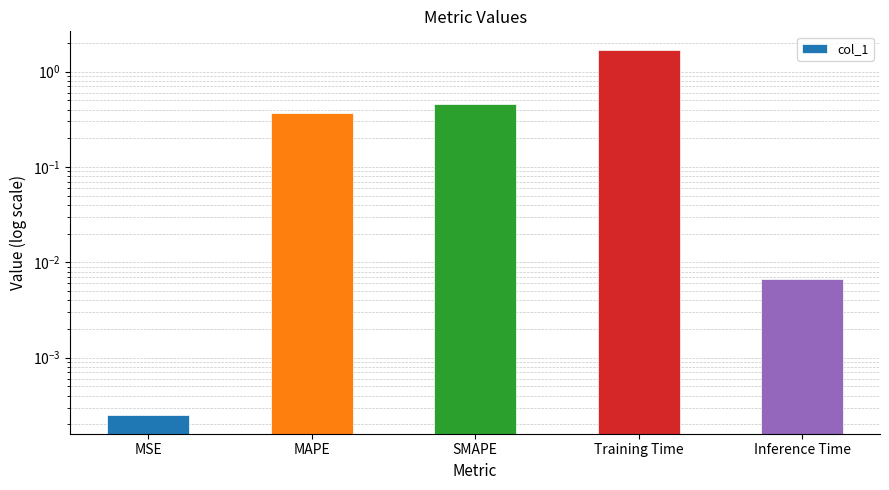

Reading left to right, list all the values displayed in this chart.

MSE=0.0	MAPE=0.4	SMAPE=0.5	Training Time=1.7	Inference Time=0.0